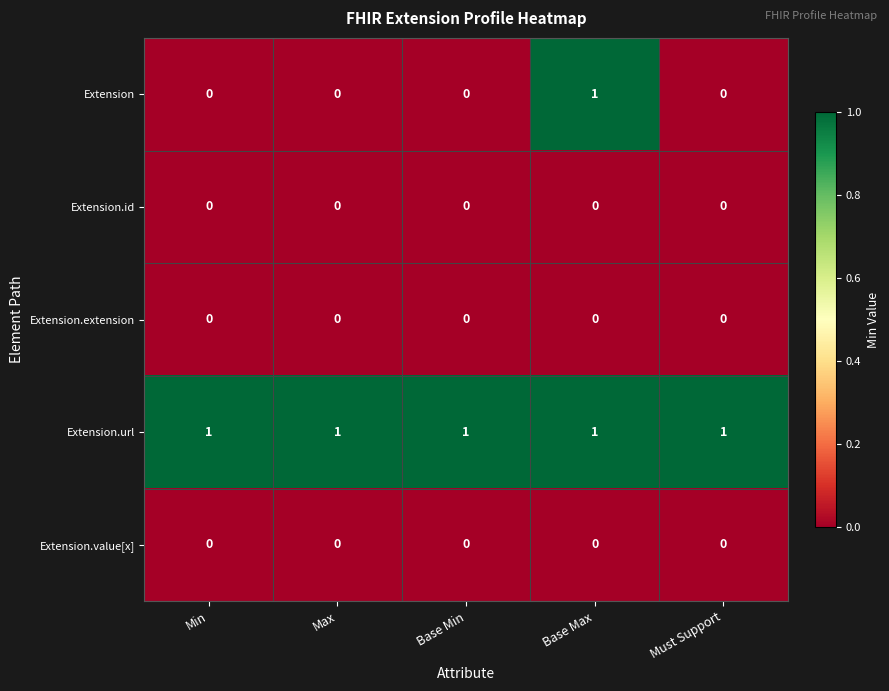

Count the number of categories in the chart.

5